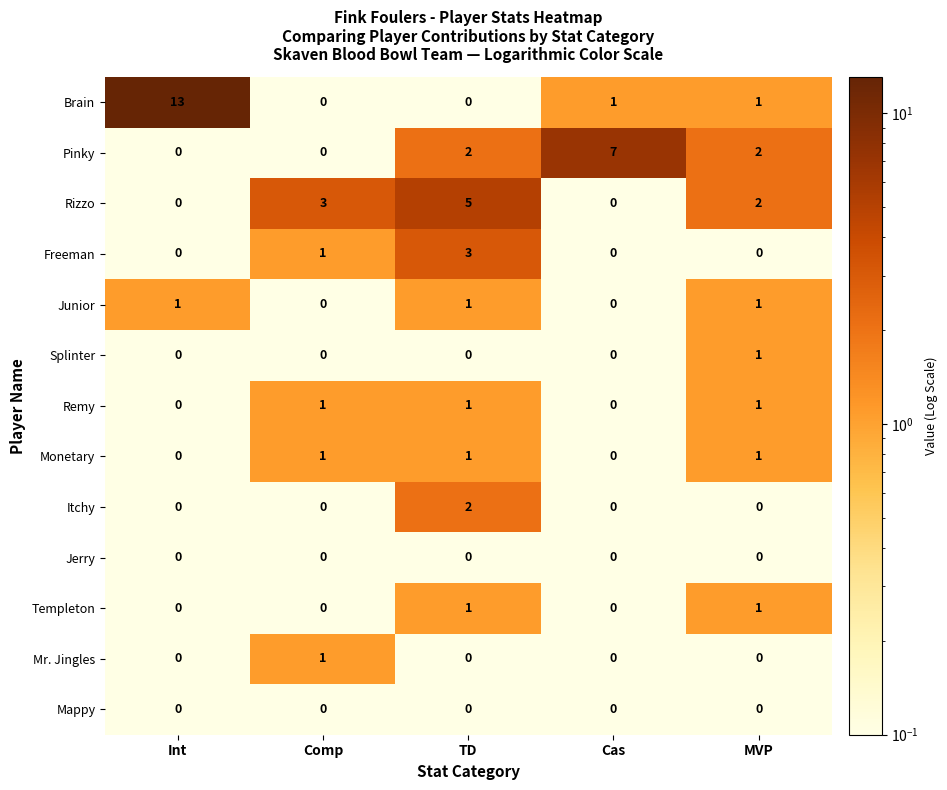

Which series has the largest total across all categories?

Brain